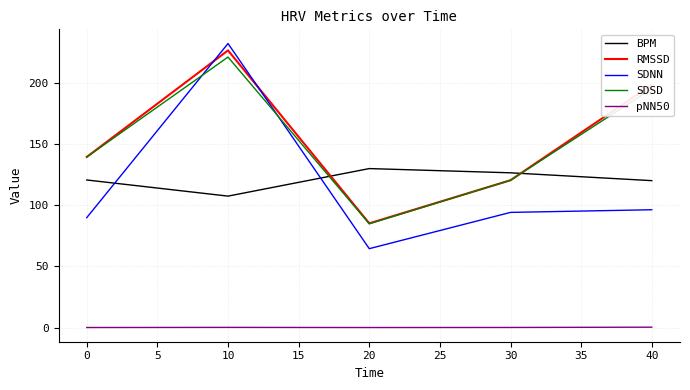

Rank the categories by SDSD value from highest to lowest.

10, 40, 0, 30, 20